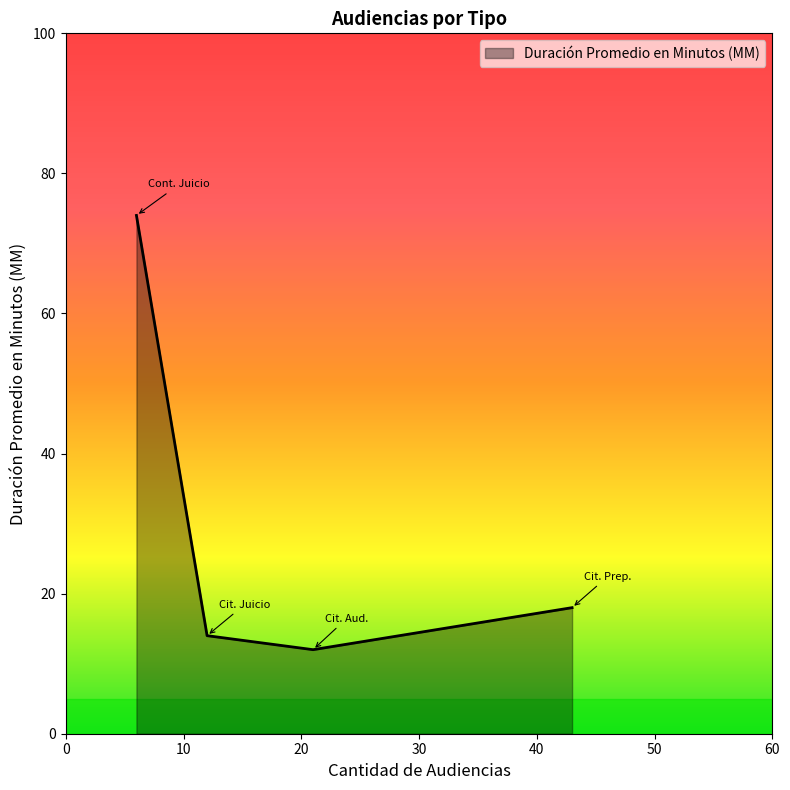

True or false: there are more than 2 points higher than both neighbors.

False